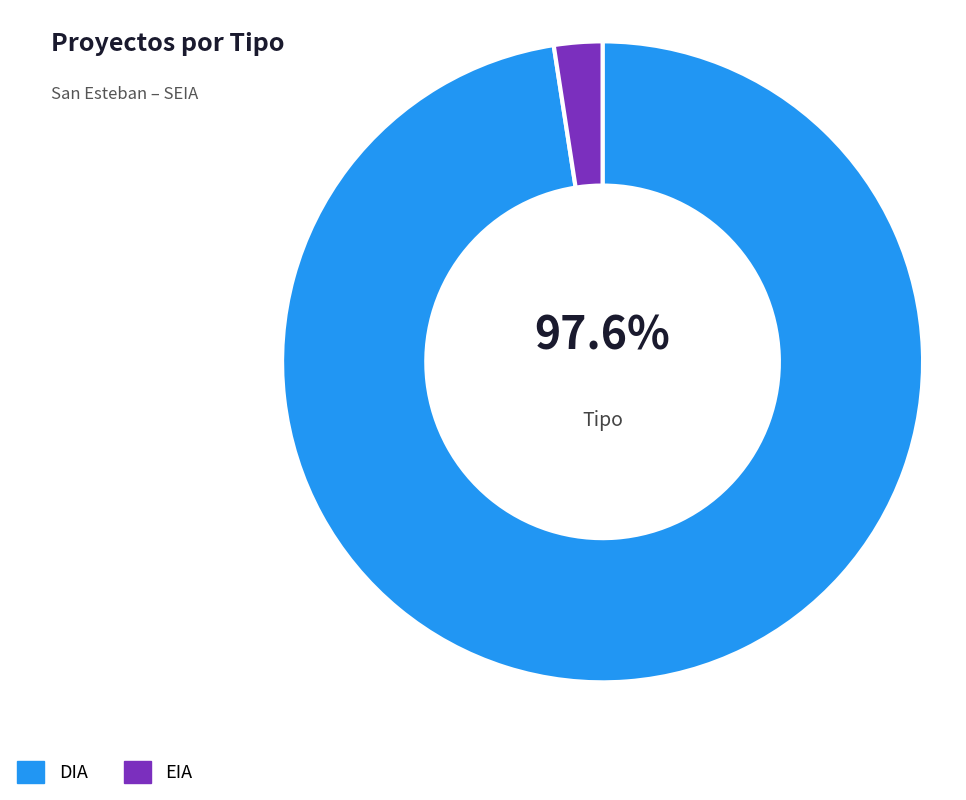

Is the sum of DIA and EIA greater than half?

Yes